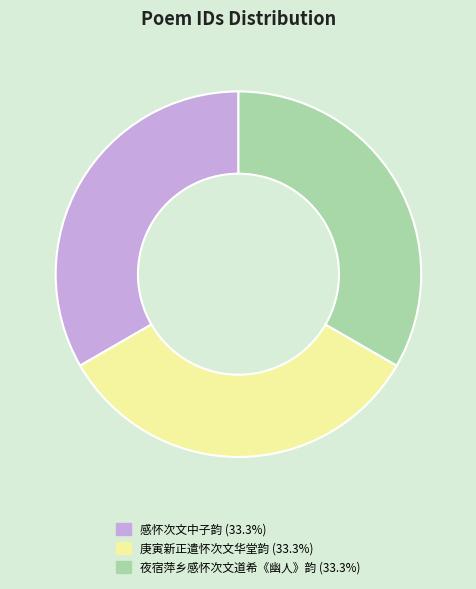

What is the ratio of the value at 感怀次文中子韵 to the value at 庚寅新正遣怀次文华堂韵?

1.0